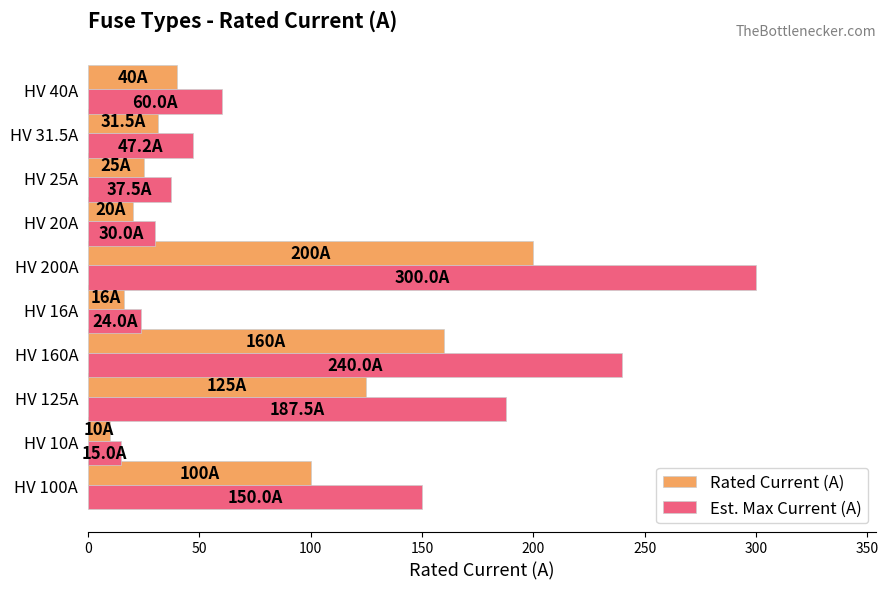

Which series has the largest range (max minus min)?

Est. Max Current (A)